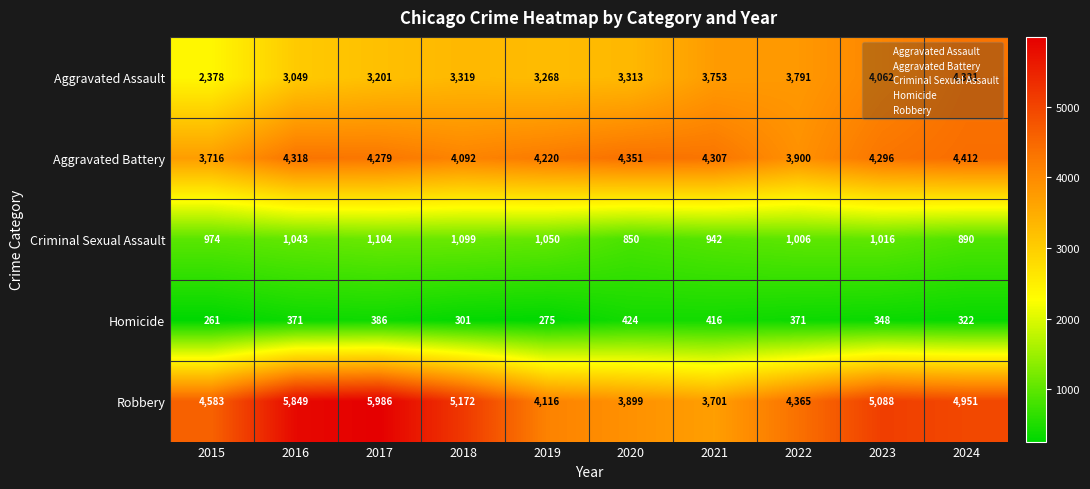

Count the number of categories in the chart.

10